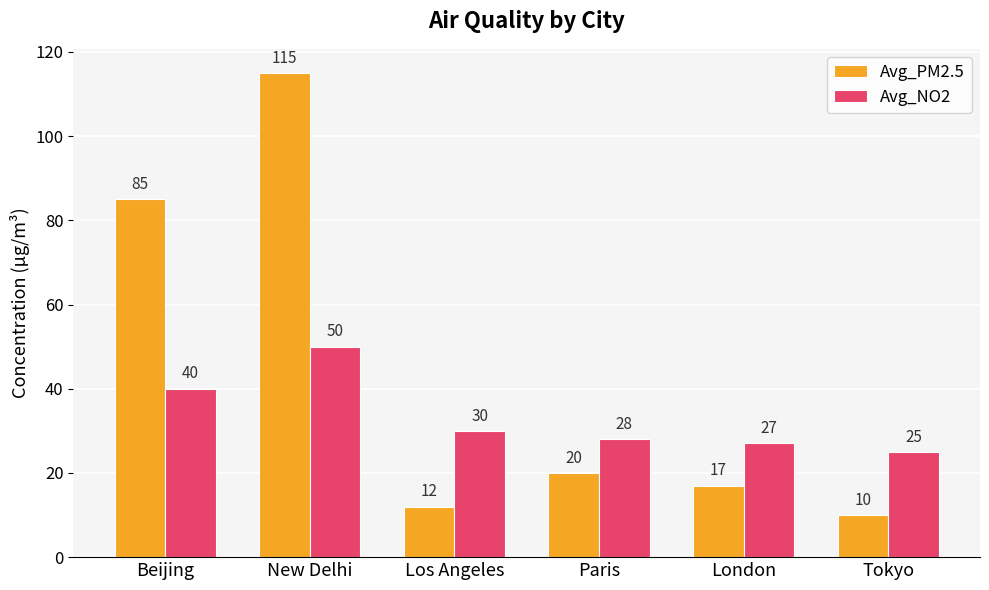

What is the value of the Avg_NO2 bar at the 3rd from the left?

30